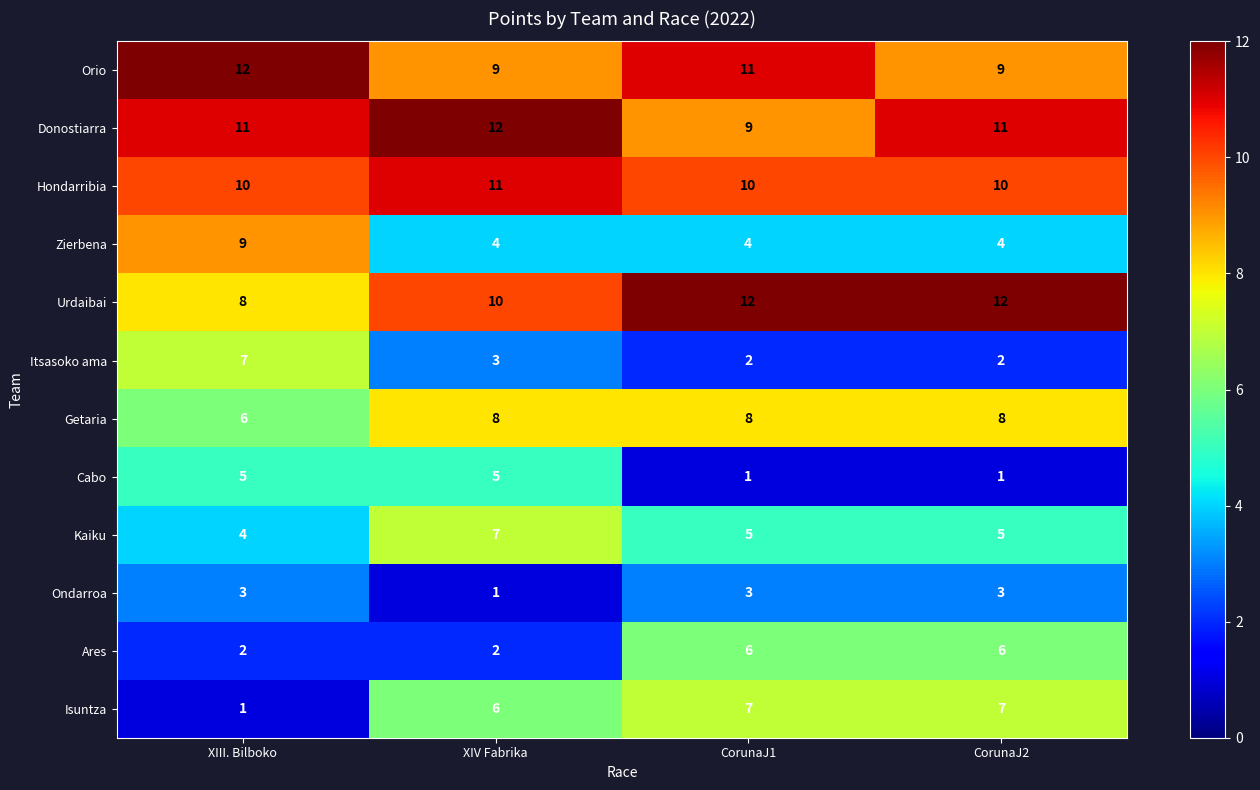

Rank the series at XIV Fabrika from highest to lowest value.

Donostiarra, Hondarribia, Urdaibai, Orio, Getaria, Kaiku, Isuntza, Cabo, Zierbena, Itsasoko ama, Ares, Ondarroa